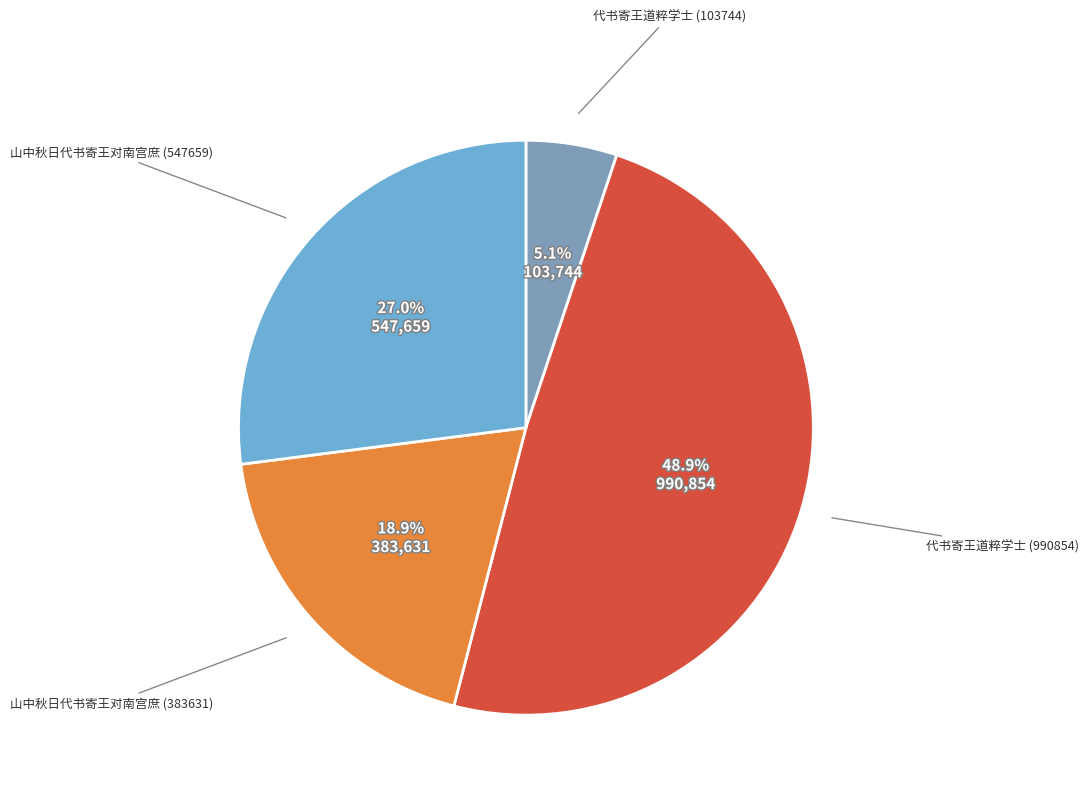

Which has a higher value, 山中秋日代书寄王对南宫庶 (383631) or 代书寄王道粹学士 (103744)?

山中秋日代书寄王对南宫庶 (383631)